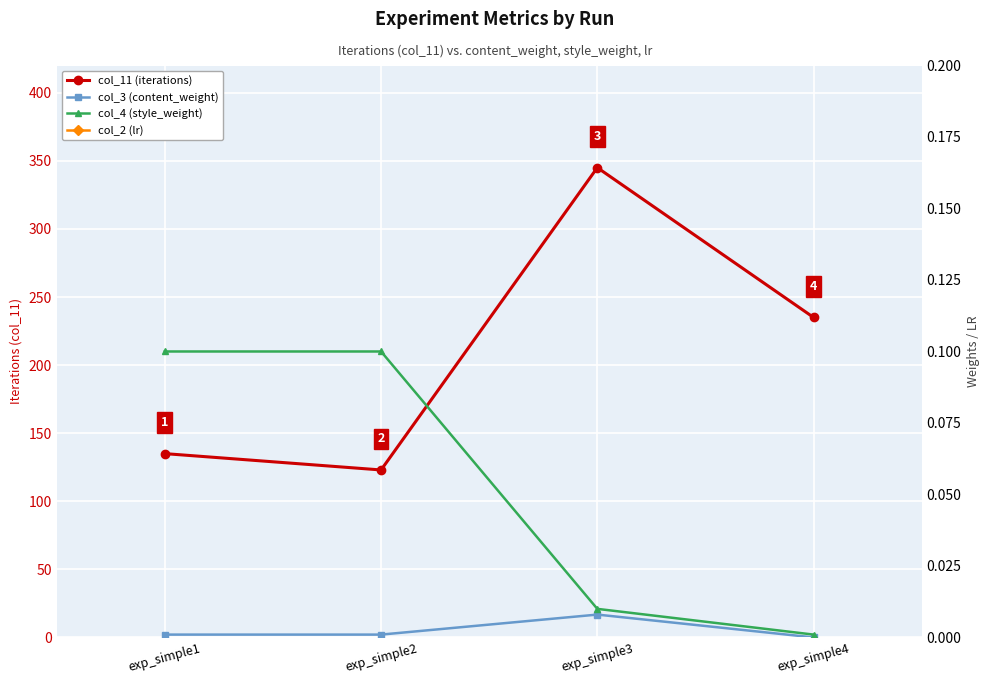

What value does the col_11 (iterations) series have at exp_simple2?

123.0